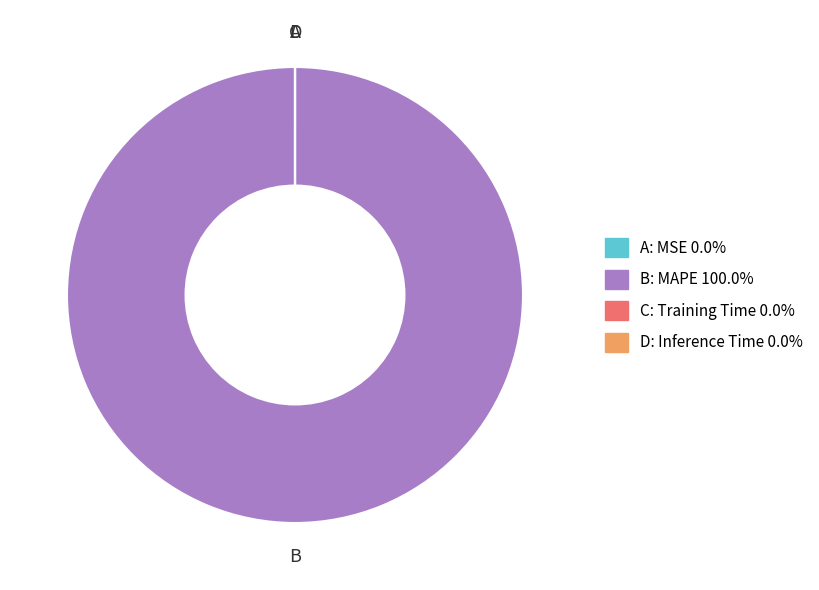

Does any single category account for the majority?

Yes